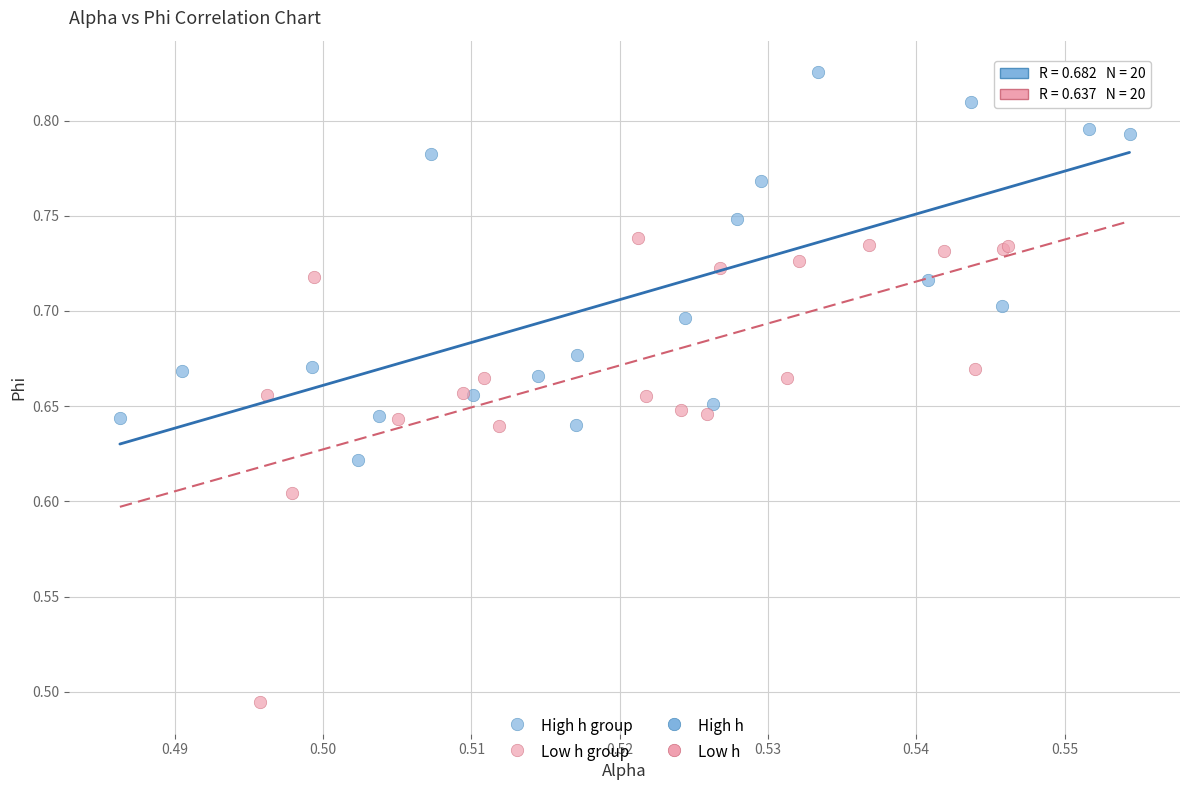

Which series reaches the maximum Y coordinate?

High h group